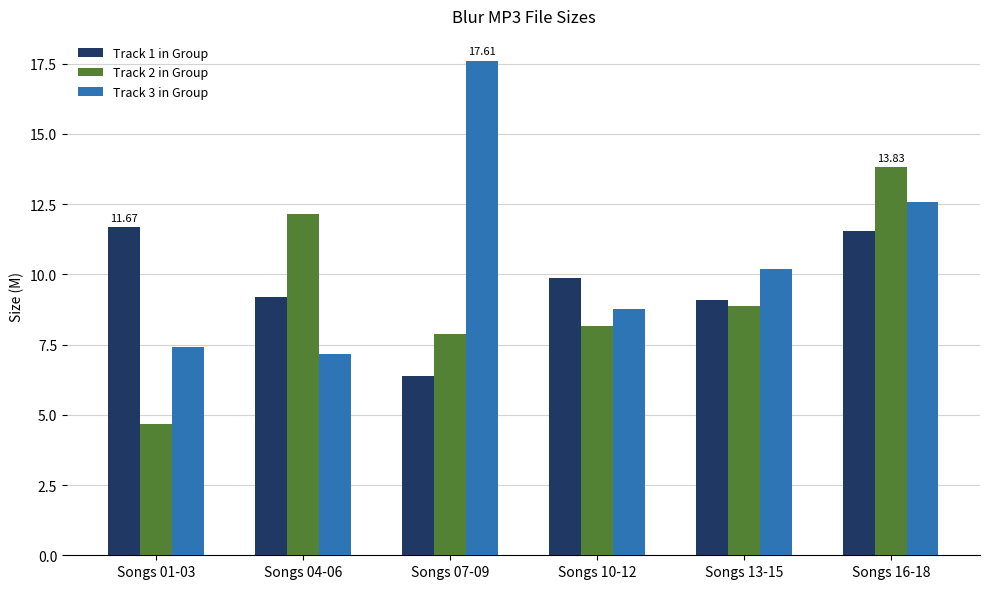

Which series has the largest total across all categories?

Track 3 in Group